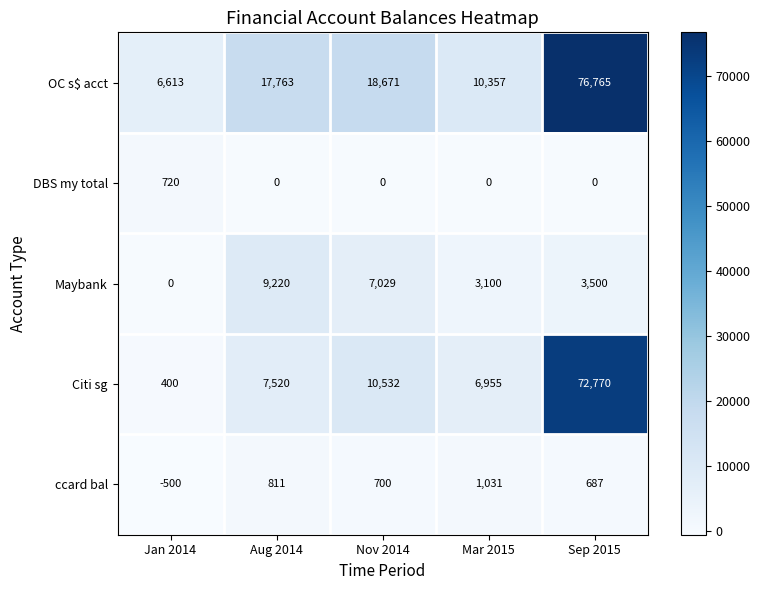

Reading right to left, extract all data points from this chart.

OC s$ acct: 76765	10357	18671	17763	6613
DBS my total: 0	0	0	0	720
Maybank: 3500	3100	7029	9220	0
Citi sg: 72770	6955	10532	7520	400
ccard bal: 687	1031	700	811	-500